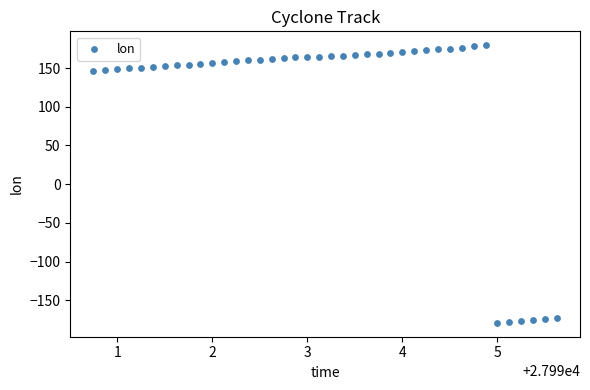

What is the range of X values (max minus min)?

4.9